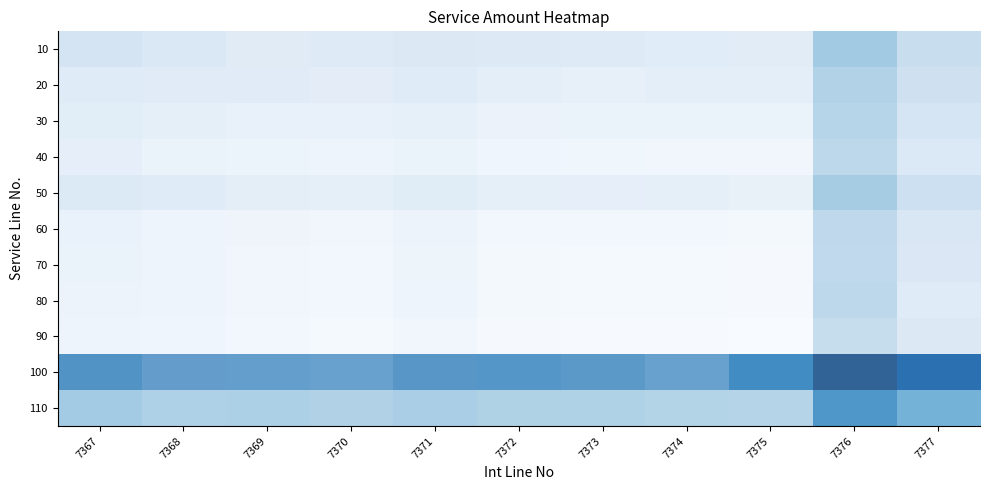

The 20 series shows 0.0 at 7369. True or false?

False